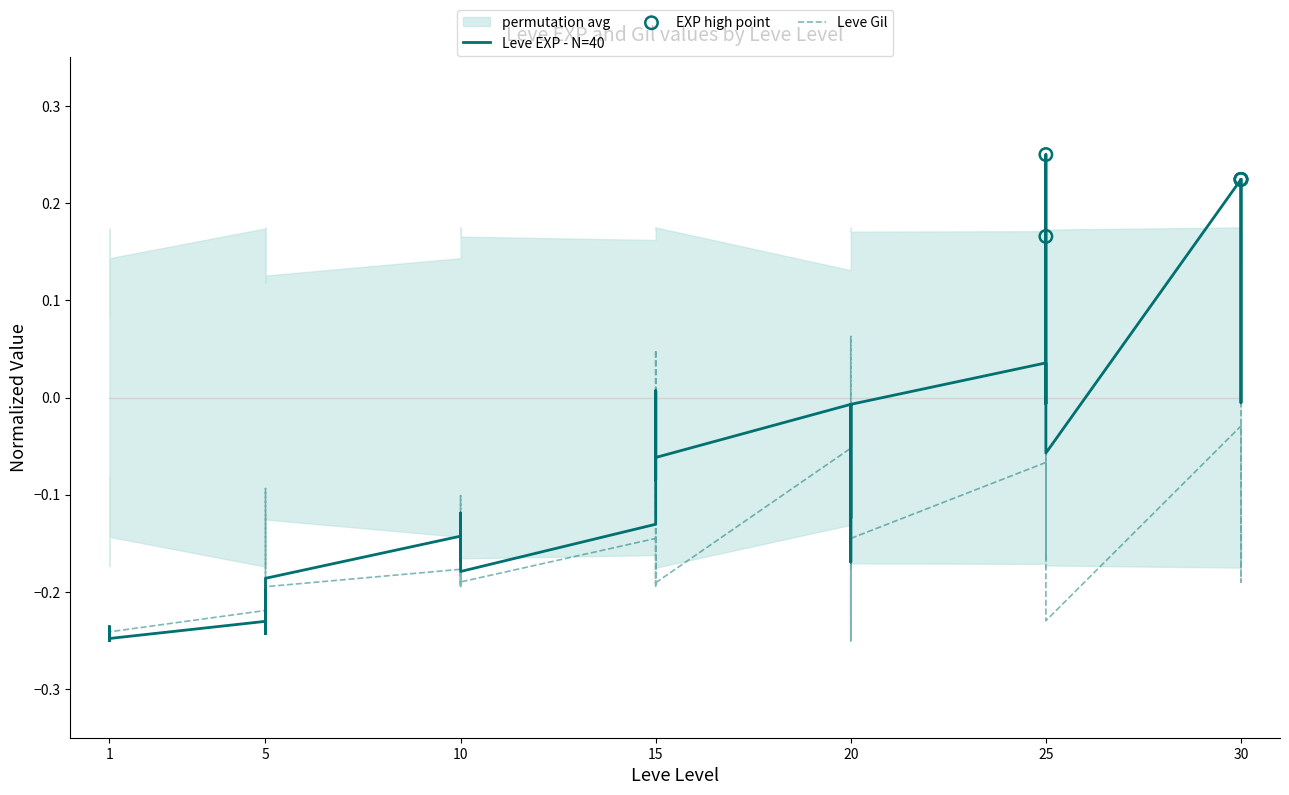

Which series has the largest total across all categories?

Leve EXP